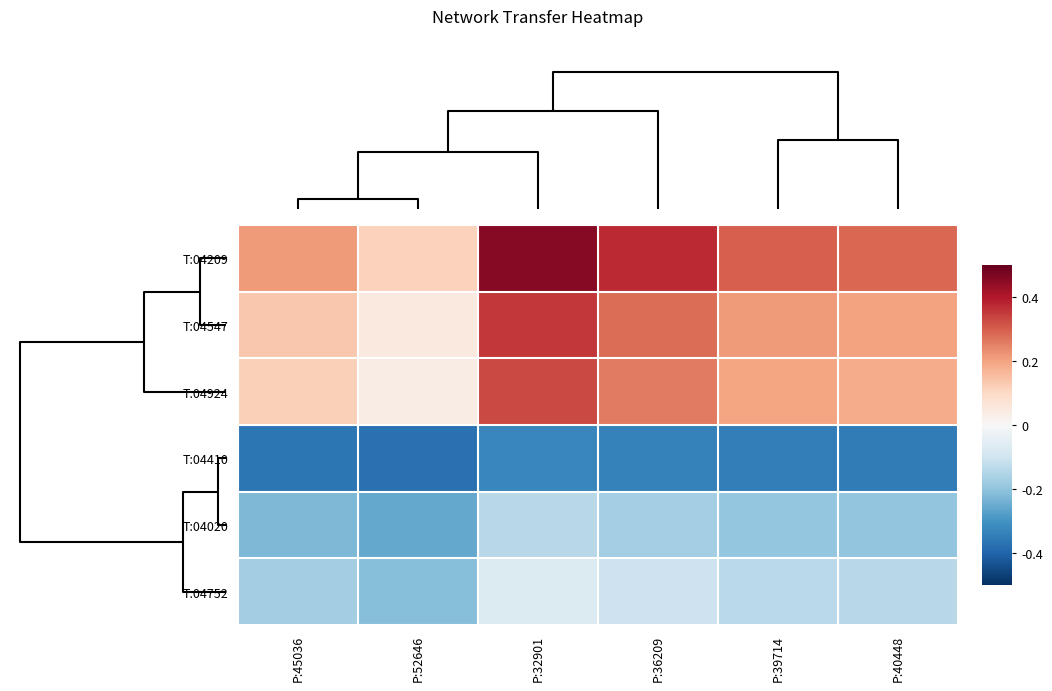

Which series has the largest range (max minus min)?

T:04209